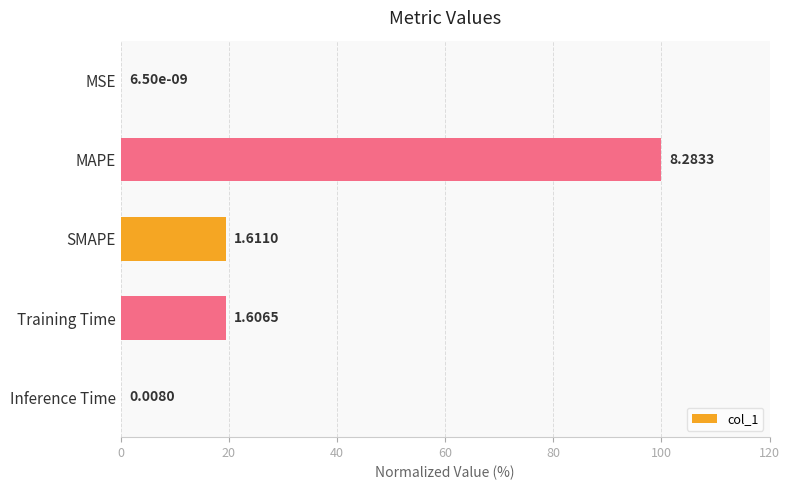

Are the bars horizontal?

Yes